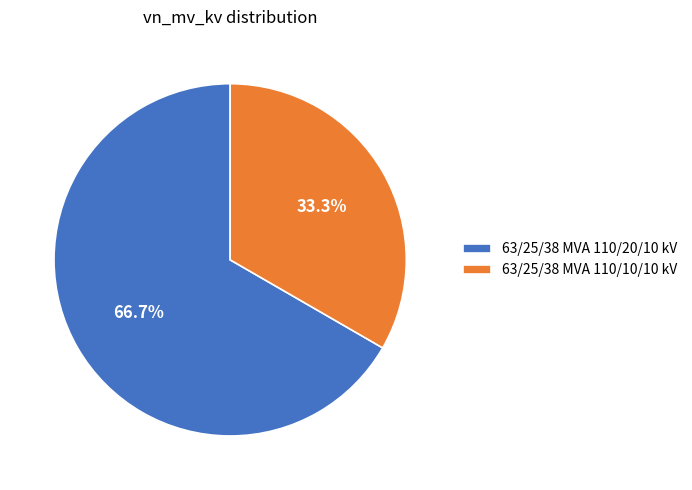

To the nearest percent, what is the combined percentage of 63/25/38 MVA 110/10/10 kV and 63/25/38 MVA 110/20/10 kV?

100%